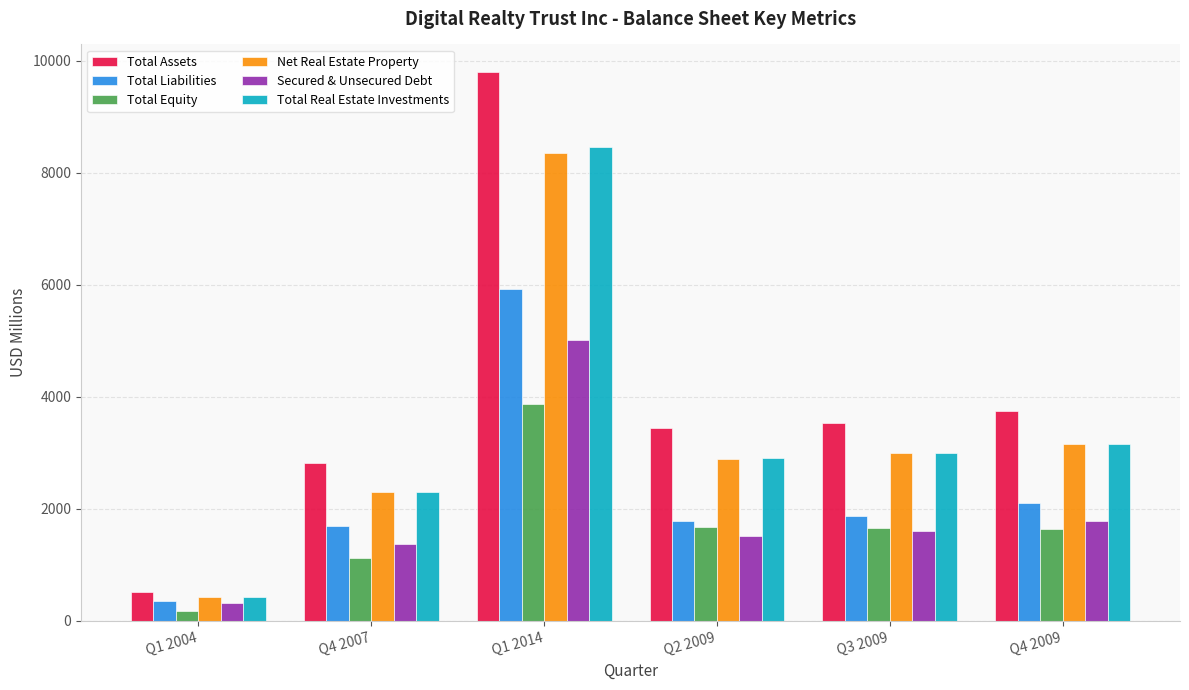

Is it true that Total Assets equals 3532.4 at Q3 2009?

True